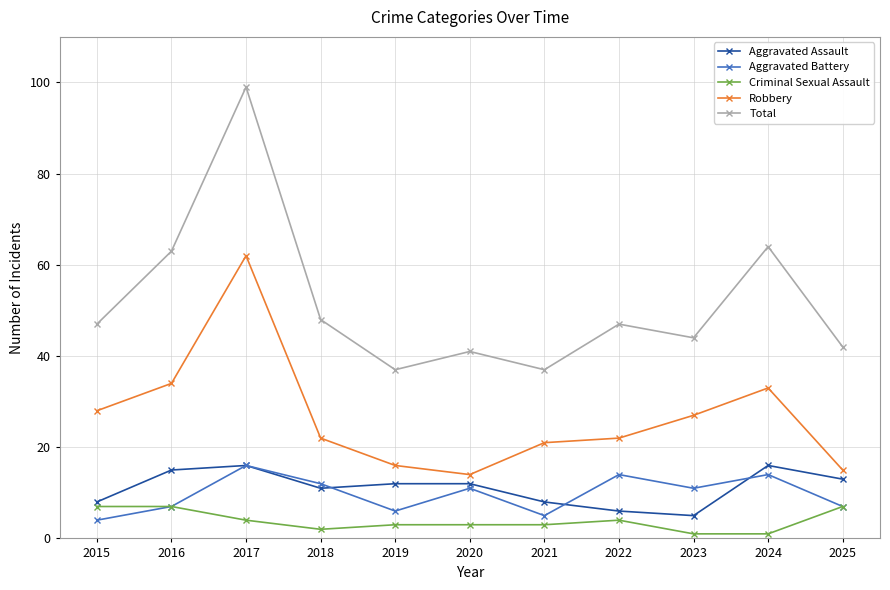

In Aggravated Assault, how many points are lower than both neighbors (excluding endpoints)?

2